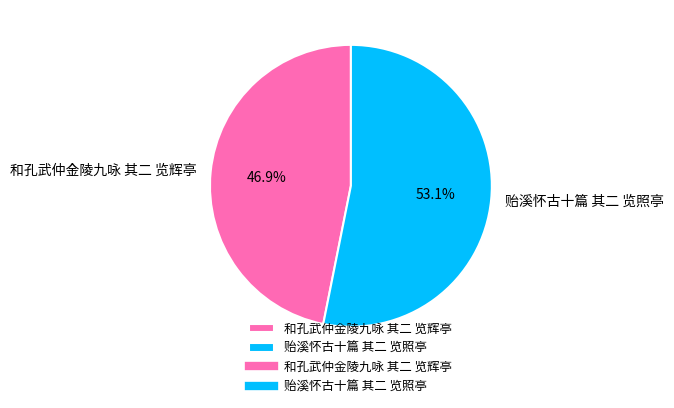

To the nearest percent, what is the difference between the largest and smallest slice percentages?

6%